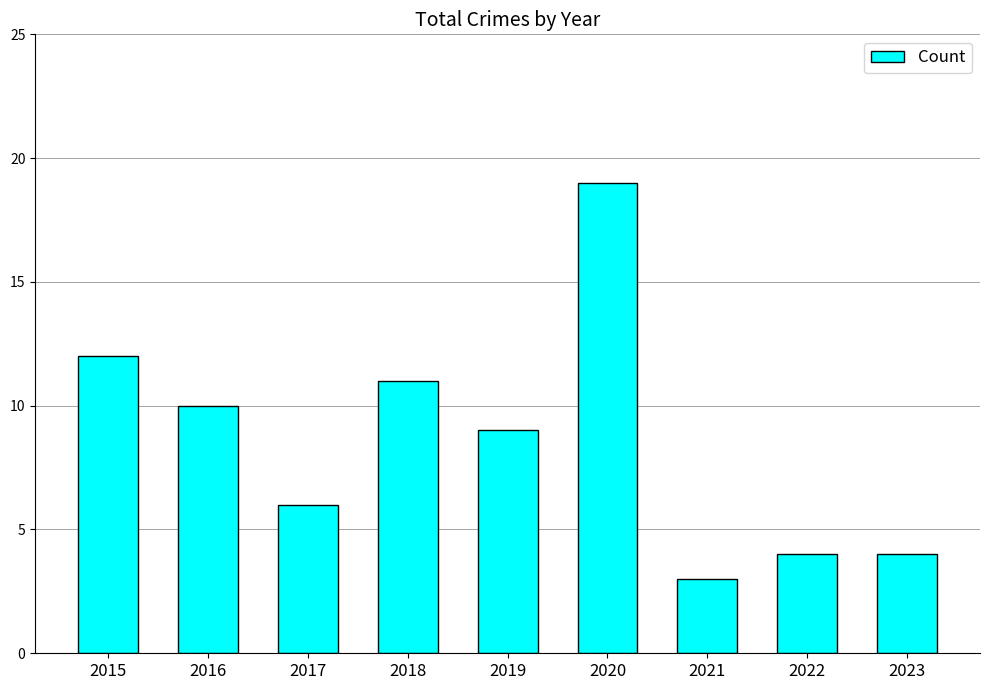

What is the change in value from 2015 to 2018?

-1